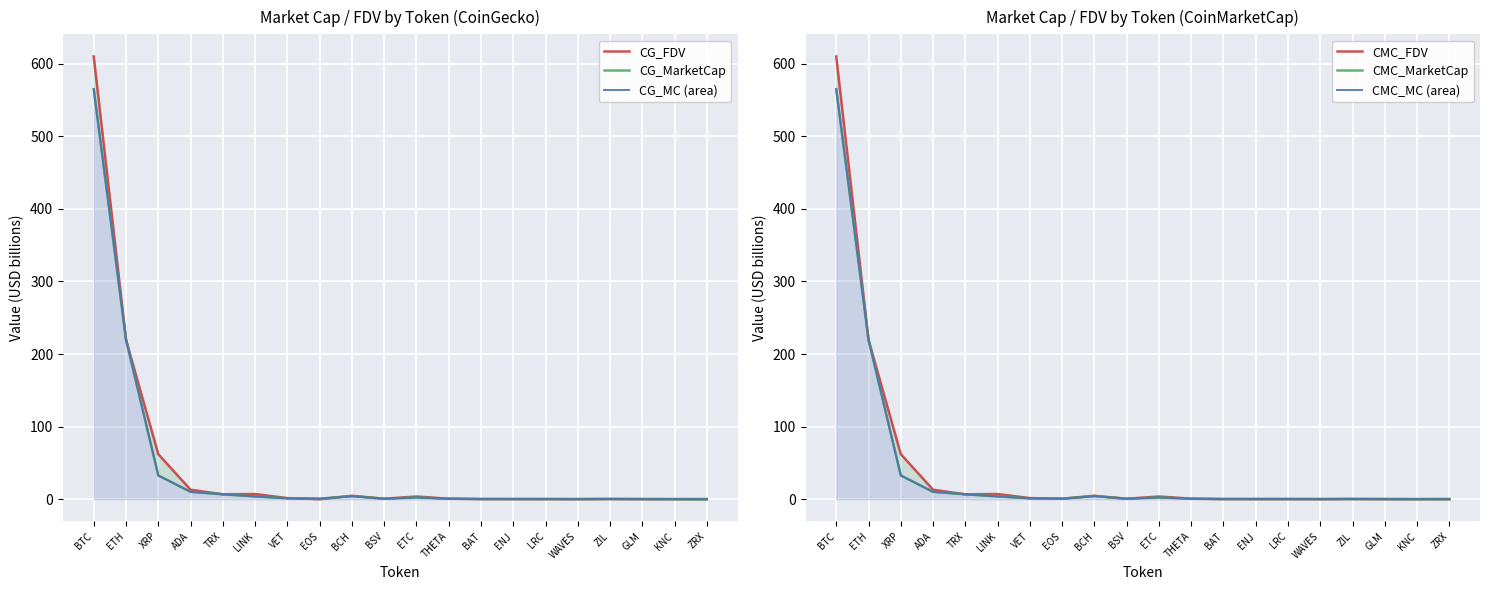

Is it true that CG_FDV equals 0.3 at ENJ?

True